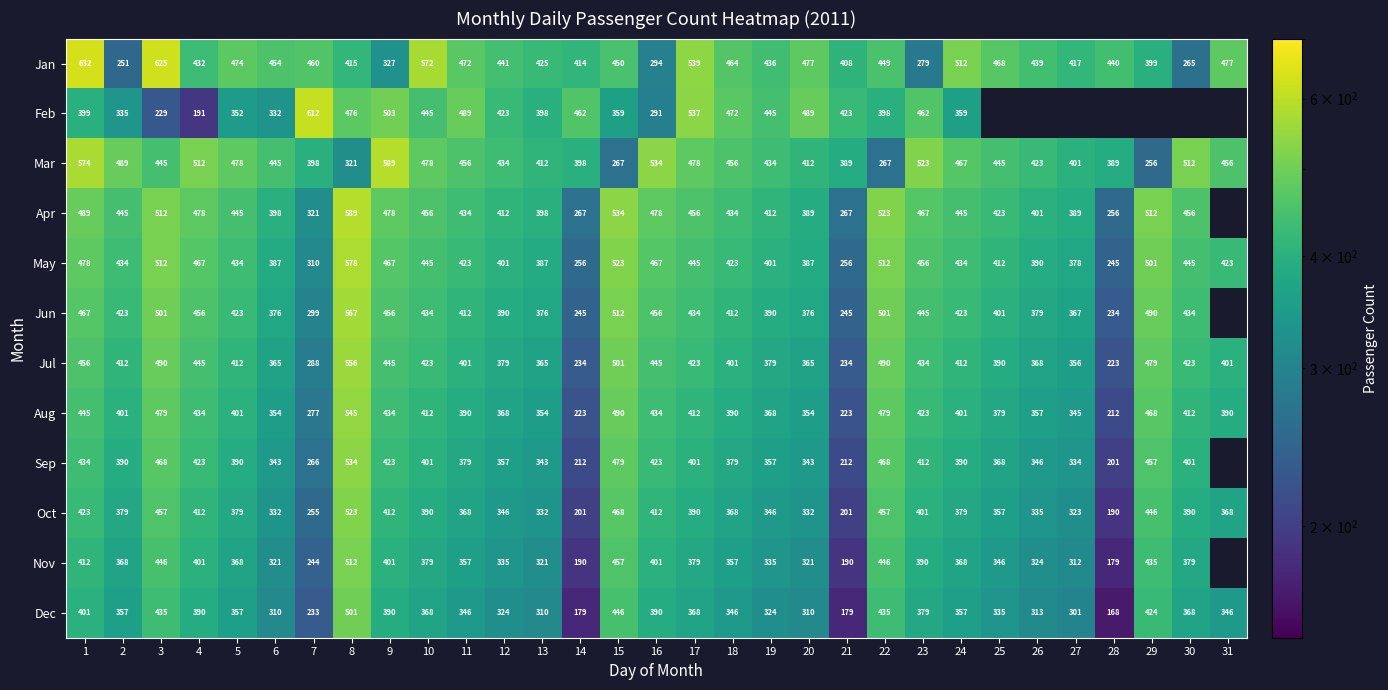

Count the number of data series in this chart.

12